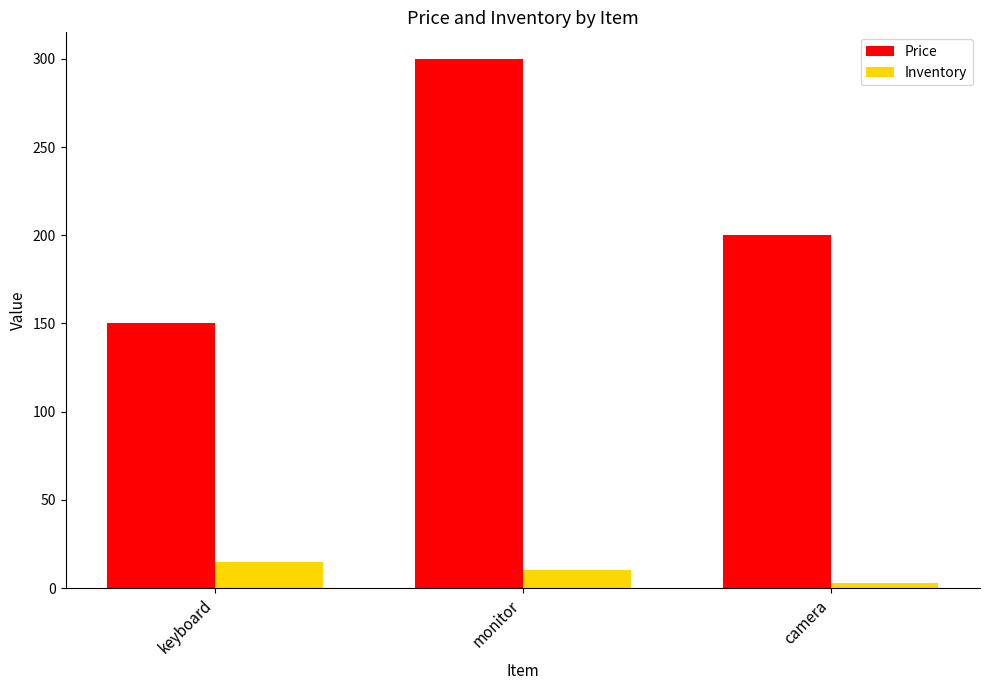

At which category does the chart reach its peak across all series?

monitor